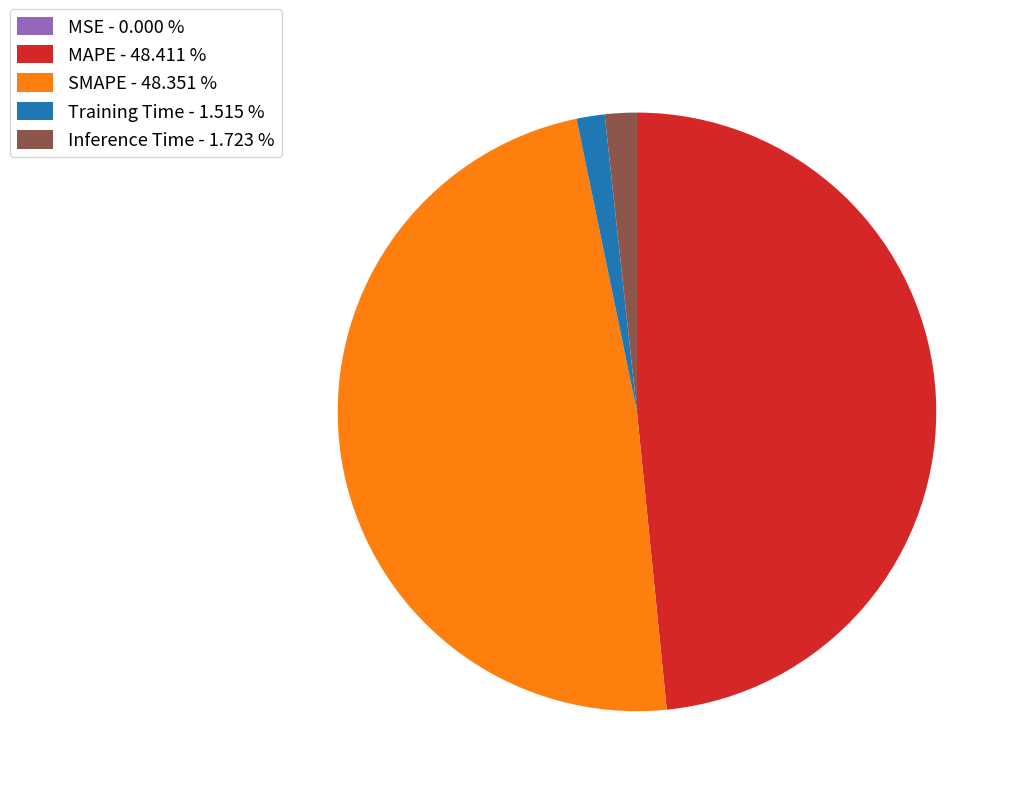

Does MAPE account for over 50% of the chart?

No